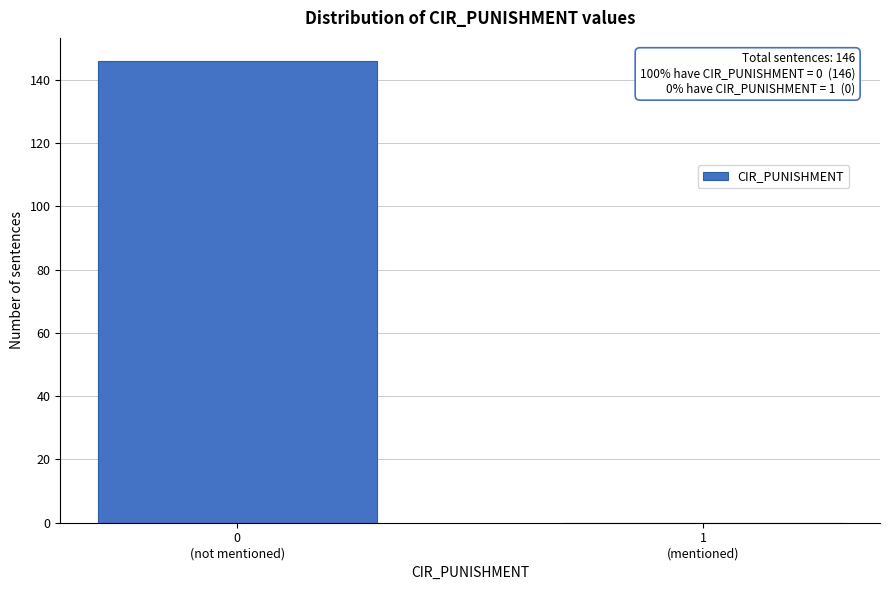

What is the maximum value shown in the chart?

146